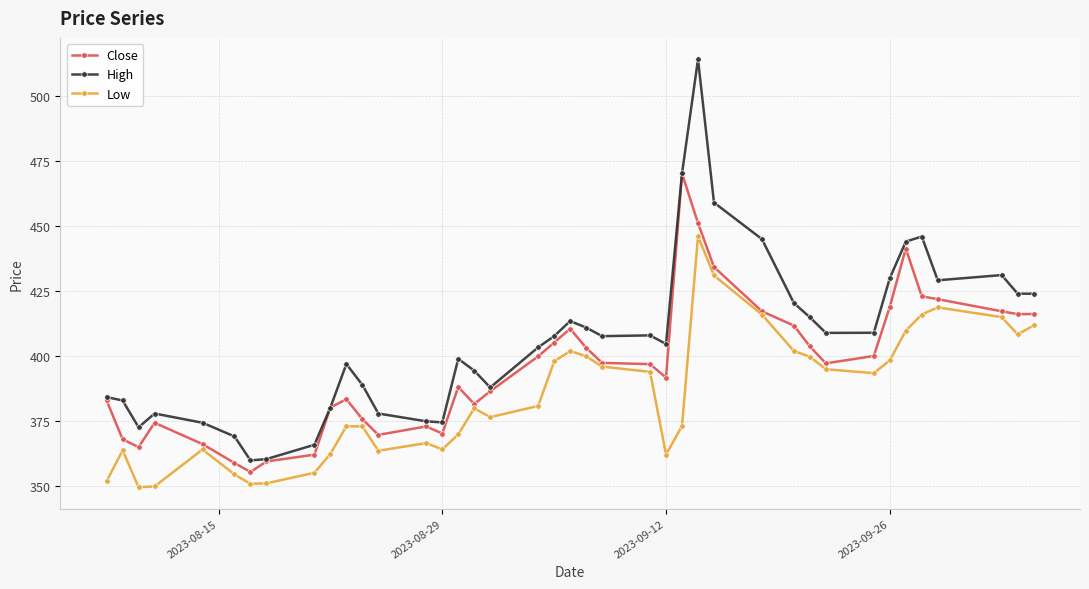

What is the value of the Low point at the 21st from the left?

402.0